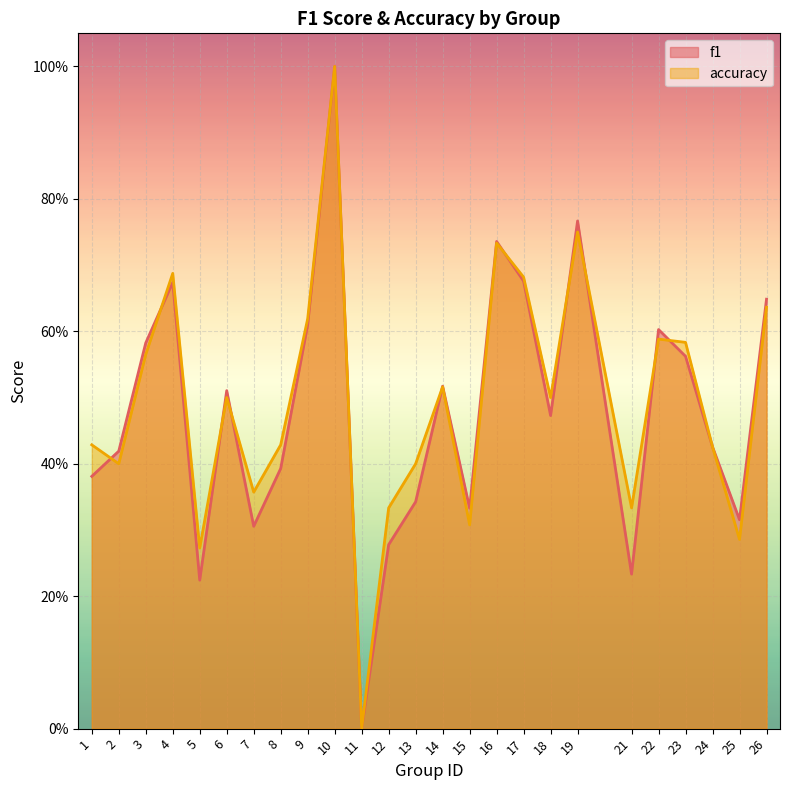

True or false: accuracy and f1 intersect in this chart.

True